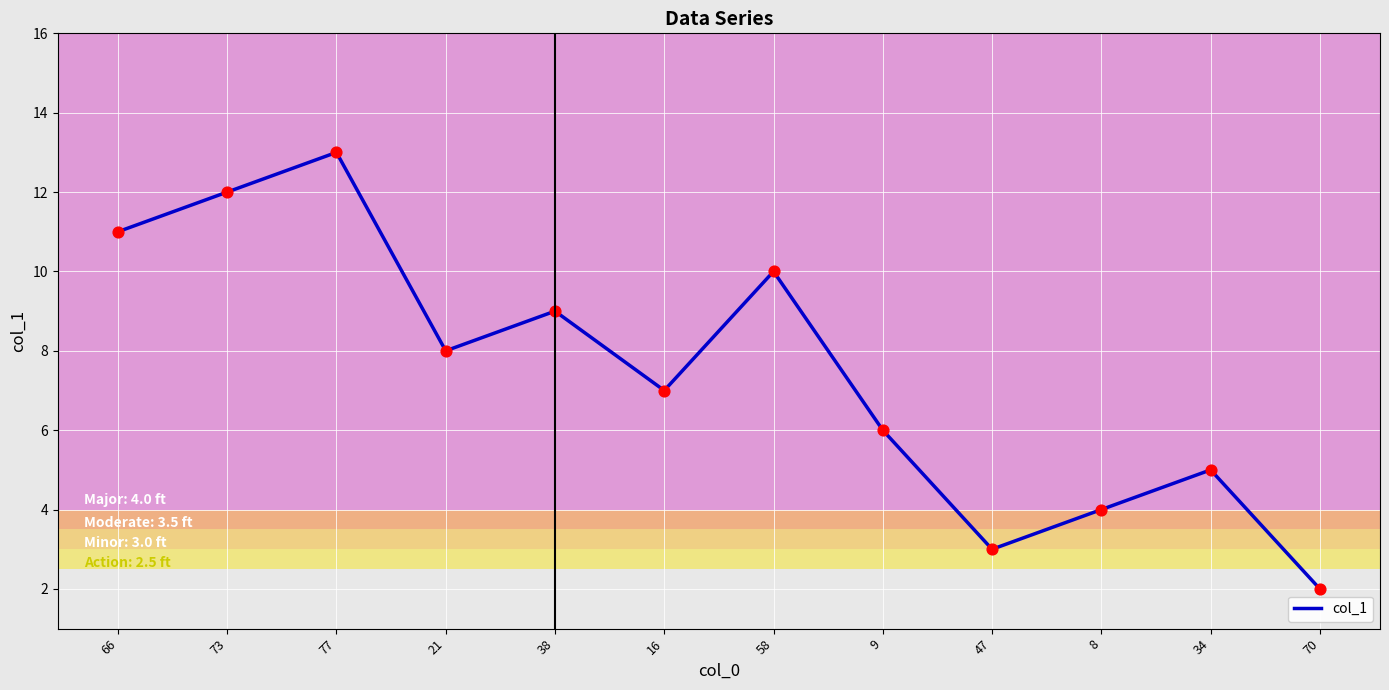

What is the change in value from 21 to 38?

+1.0